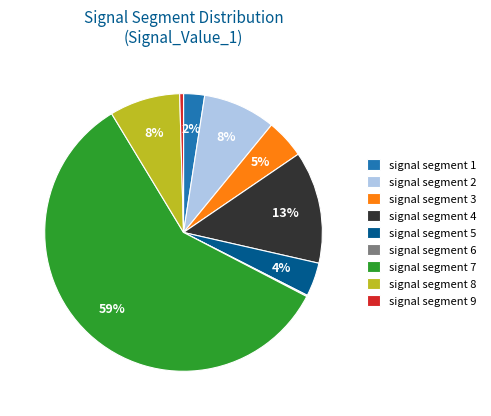

True or false: signal segment 8 accounts for 16% of the total.

False